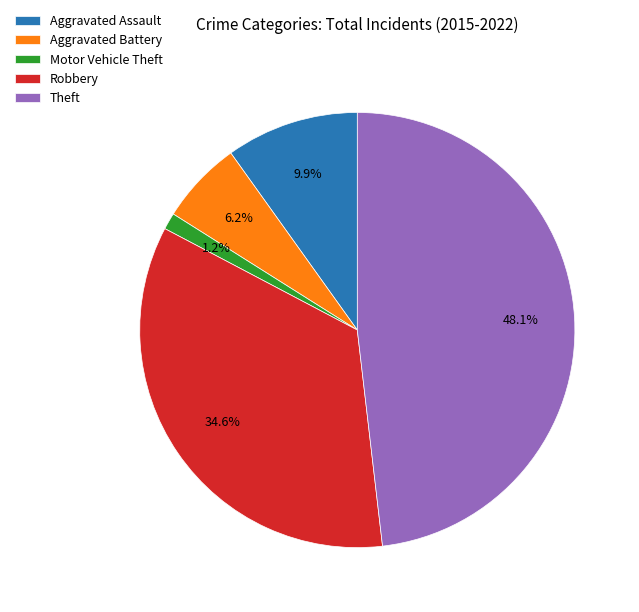

Is there a majority slice in this chart?

No